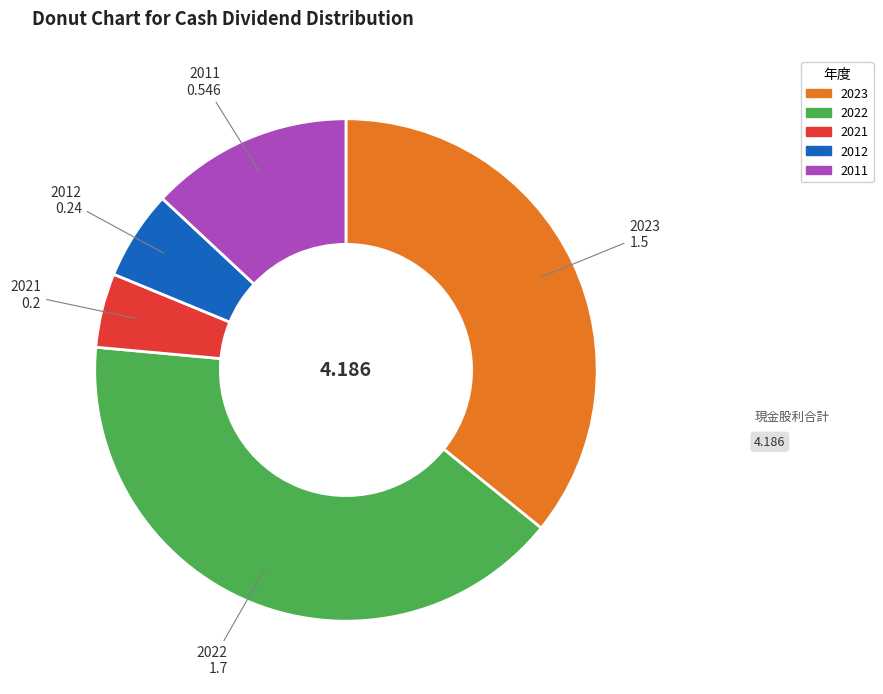

Does 2012 represent more than half of the total?

No